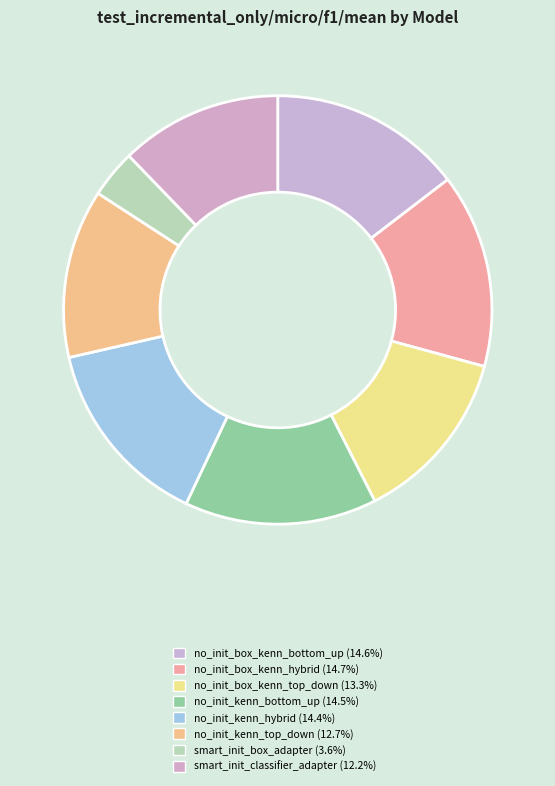

How many segments does this pie chart have?

8